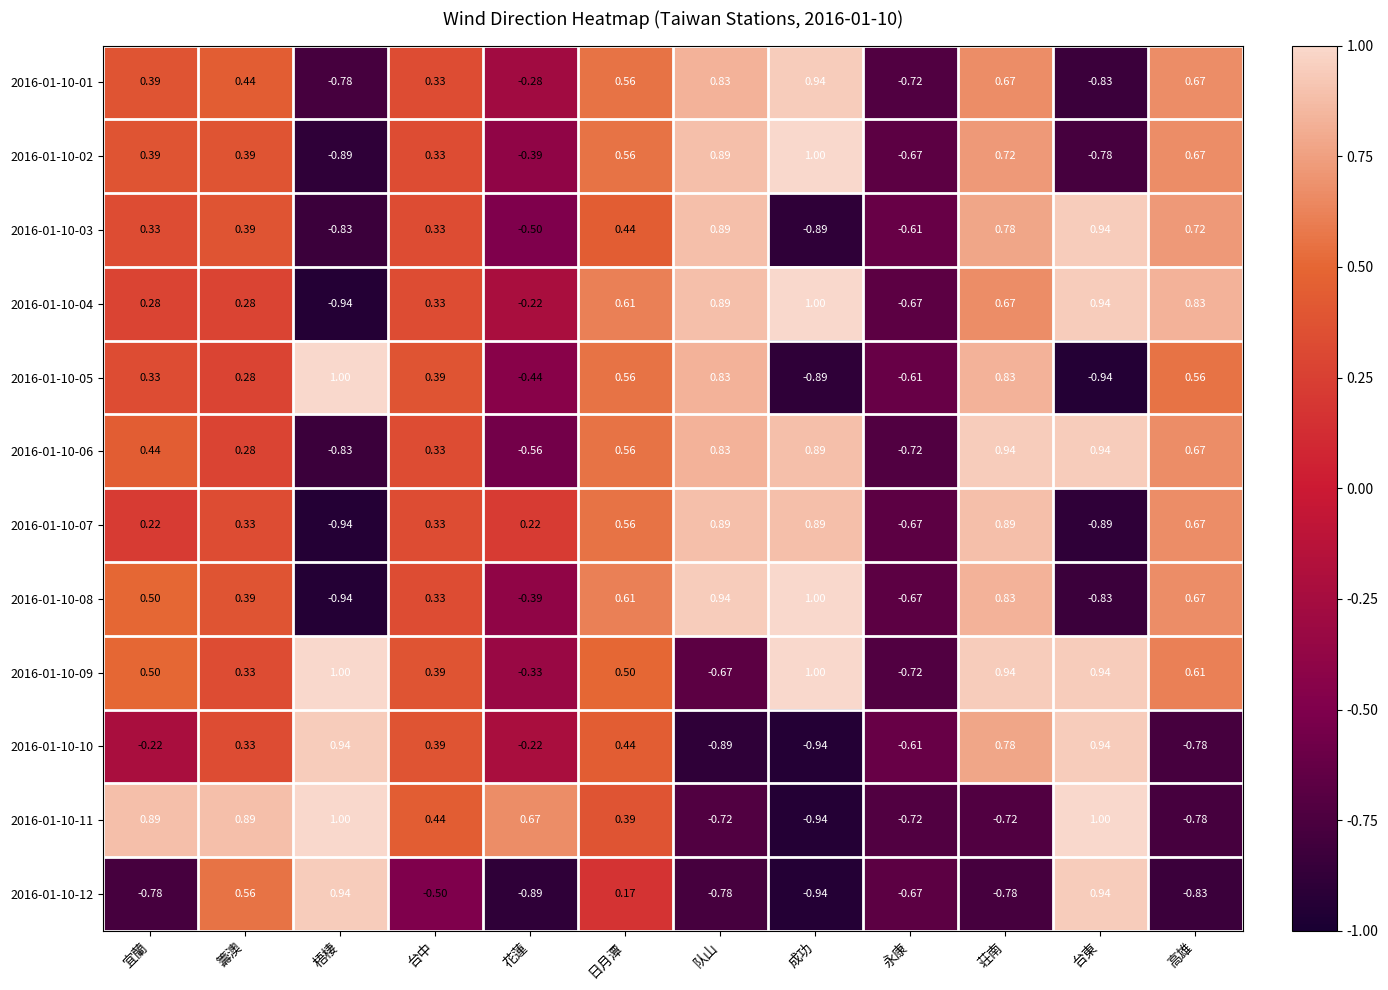

Which category has the highest value in the 2016-01-10-01 series?

成功